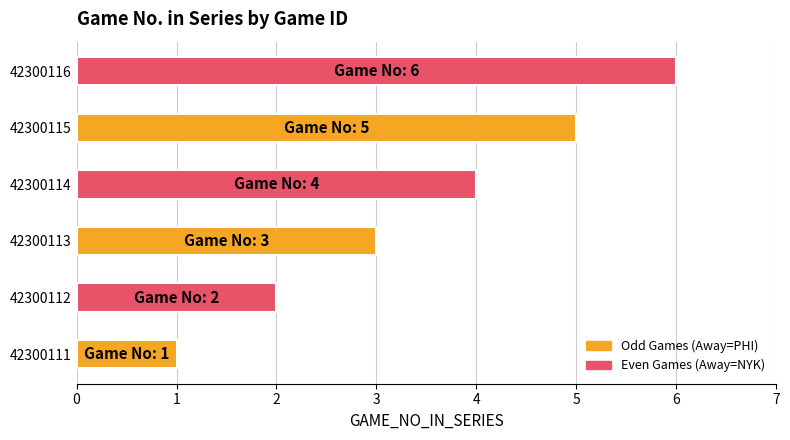

How many bars are there in total?

6